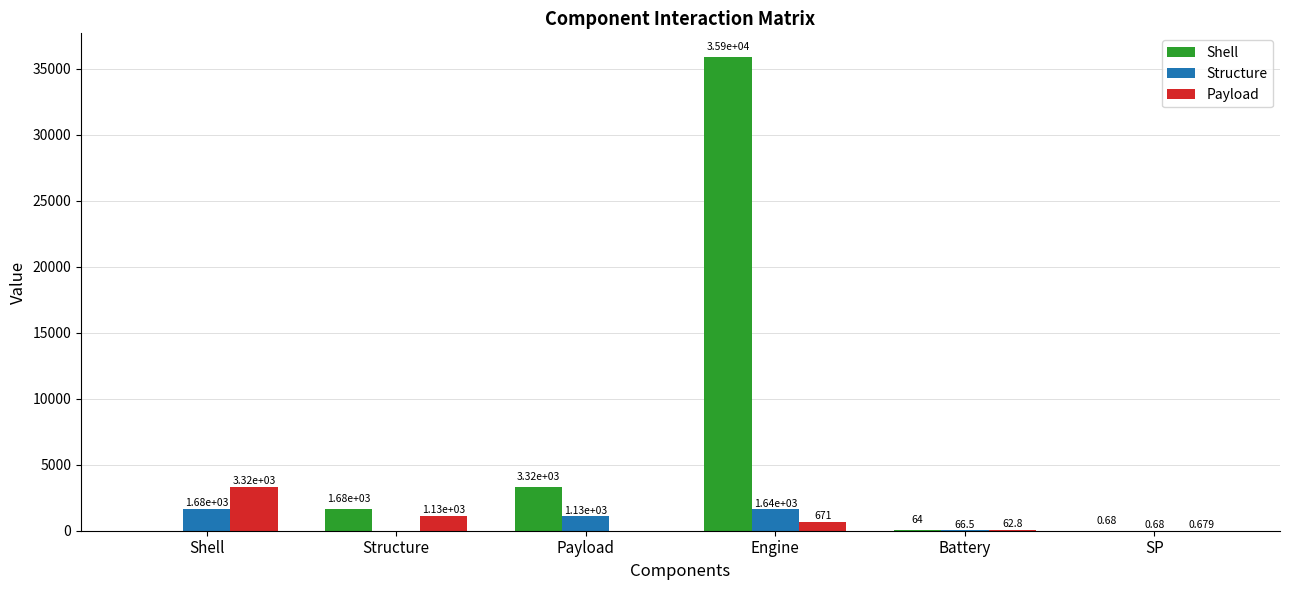

Which series changed the most between Payload and Battery?

Shell